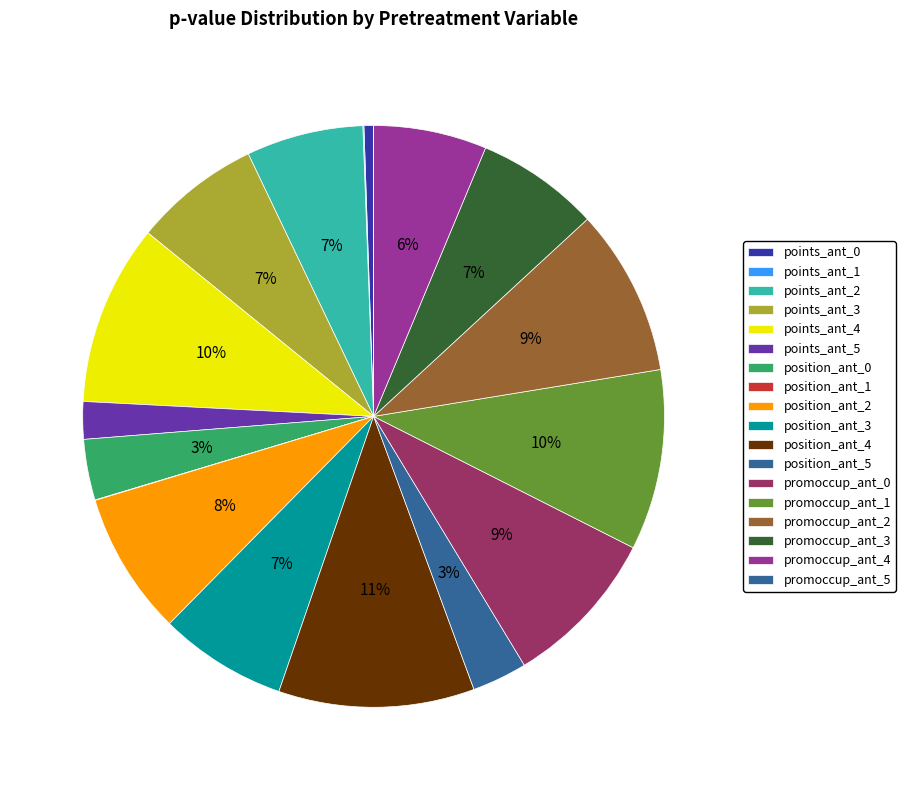

Is the sum of position_ant_4 and position_ant_2 greater than half?

No